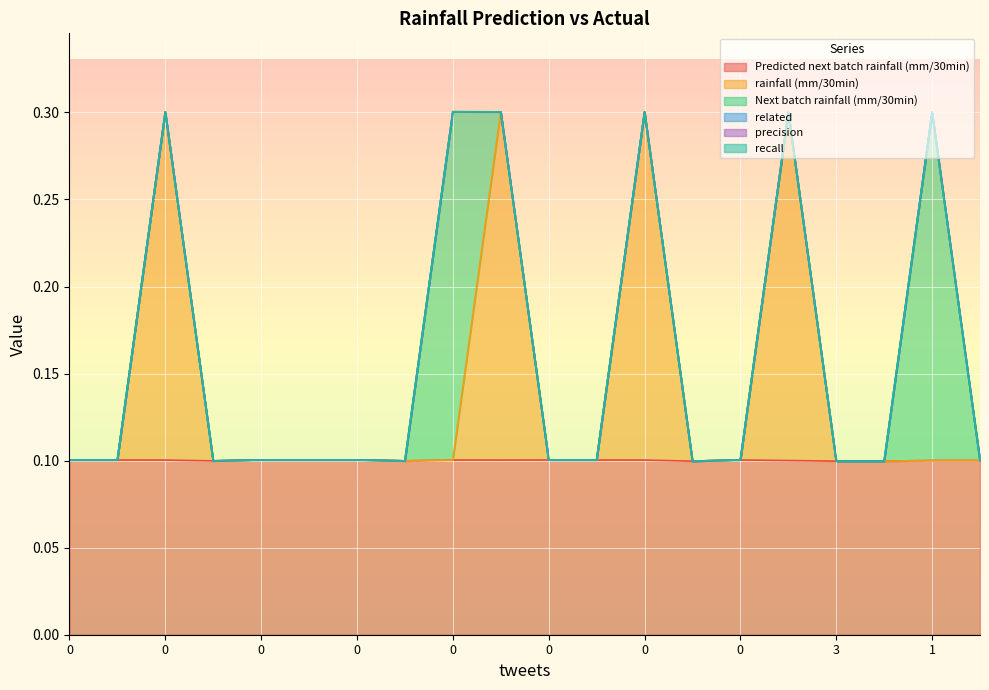

Rank the series at 3 from highest to lowest value.

Predicted next batch rainfall (mm/30min), rainfall (mm/30min), Next batch rainfall (mm/30min), related, precision, recall